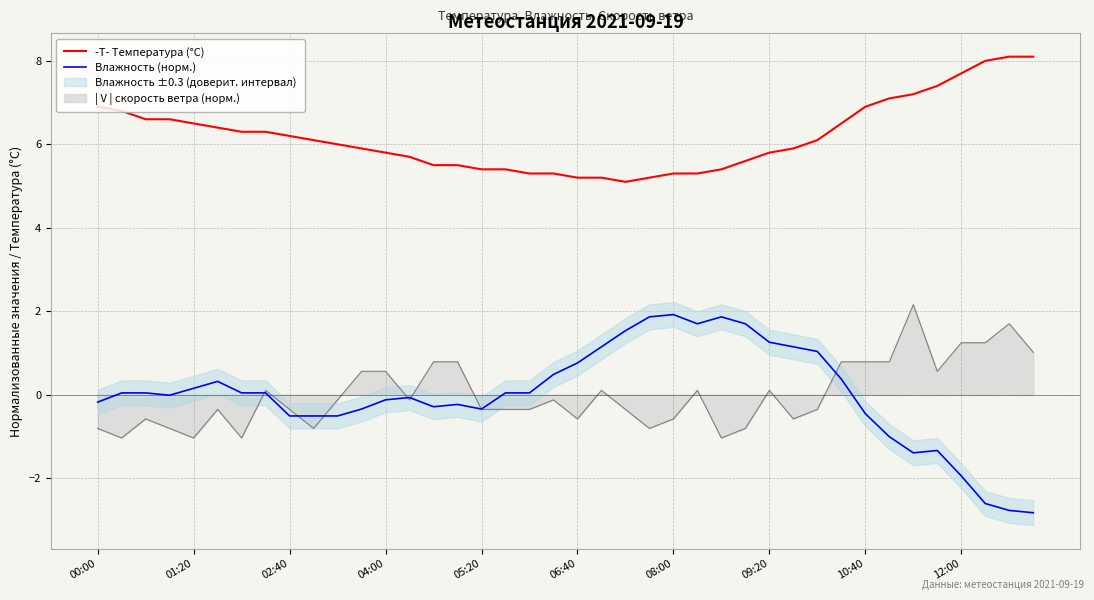

What is the value of the -T- Температура (°C) point at the 8th from the left?

6.3